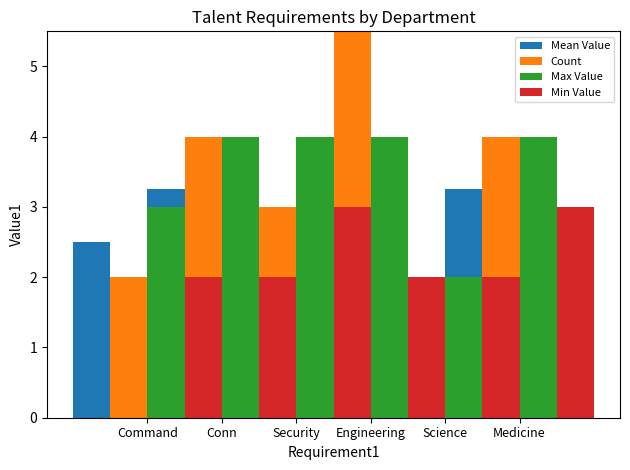

Between Science and Conn, which is larger?

Conn